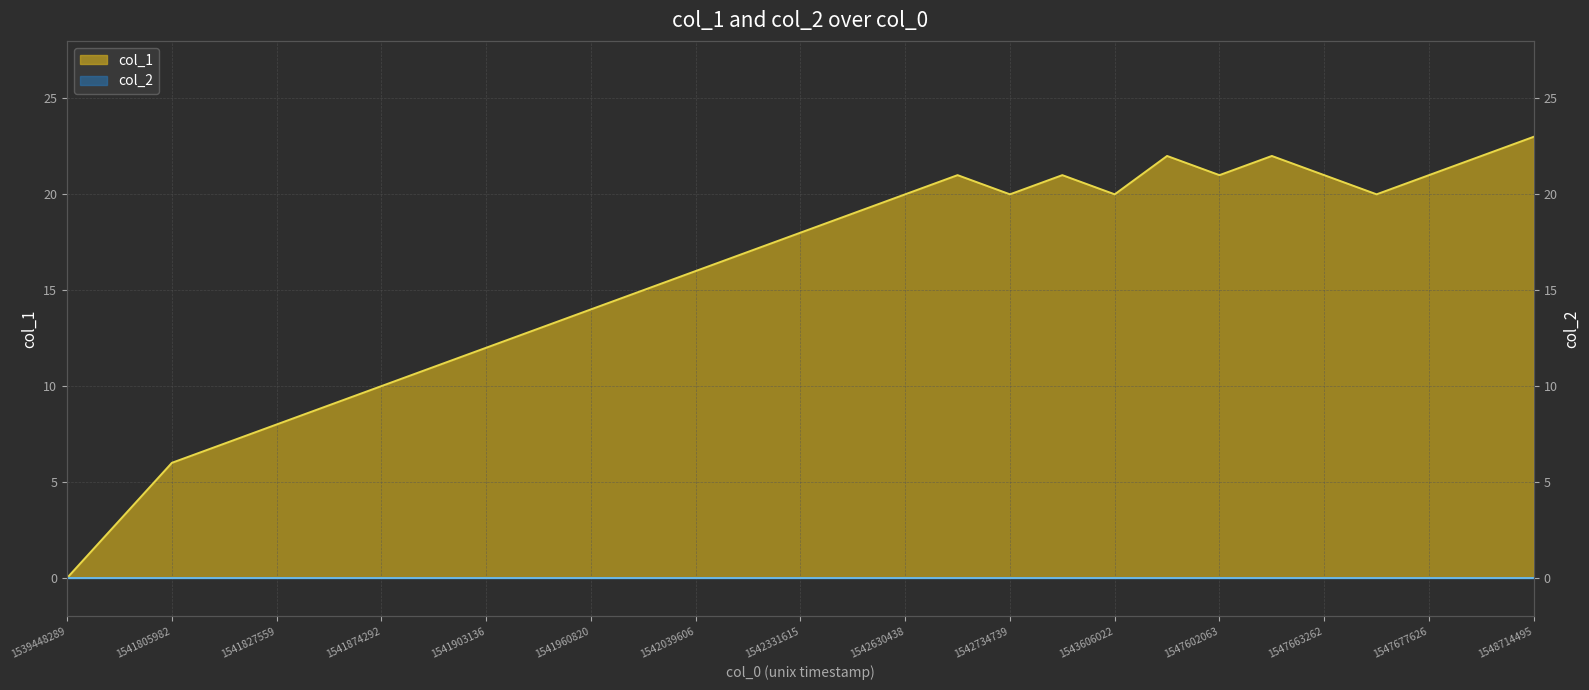

How many points are higher than both their immediate neighbors (excluding endpoints)?

4